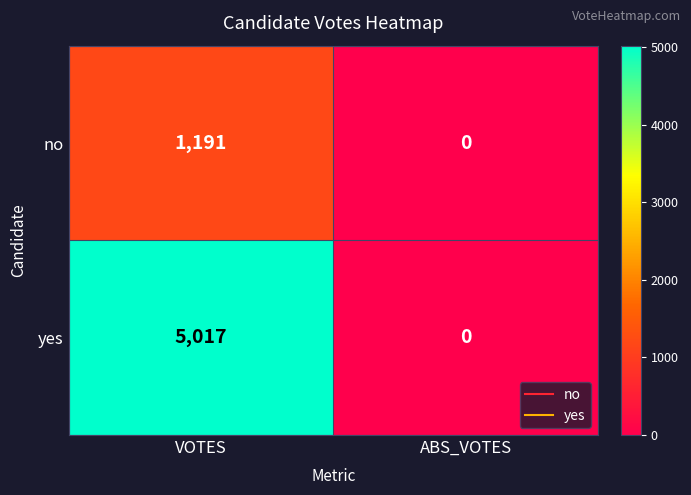

What value does the no series have at VOTES, to the nearest 100?

1200